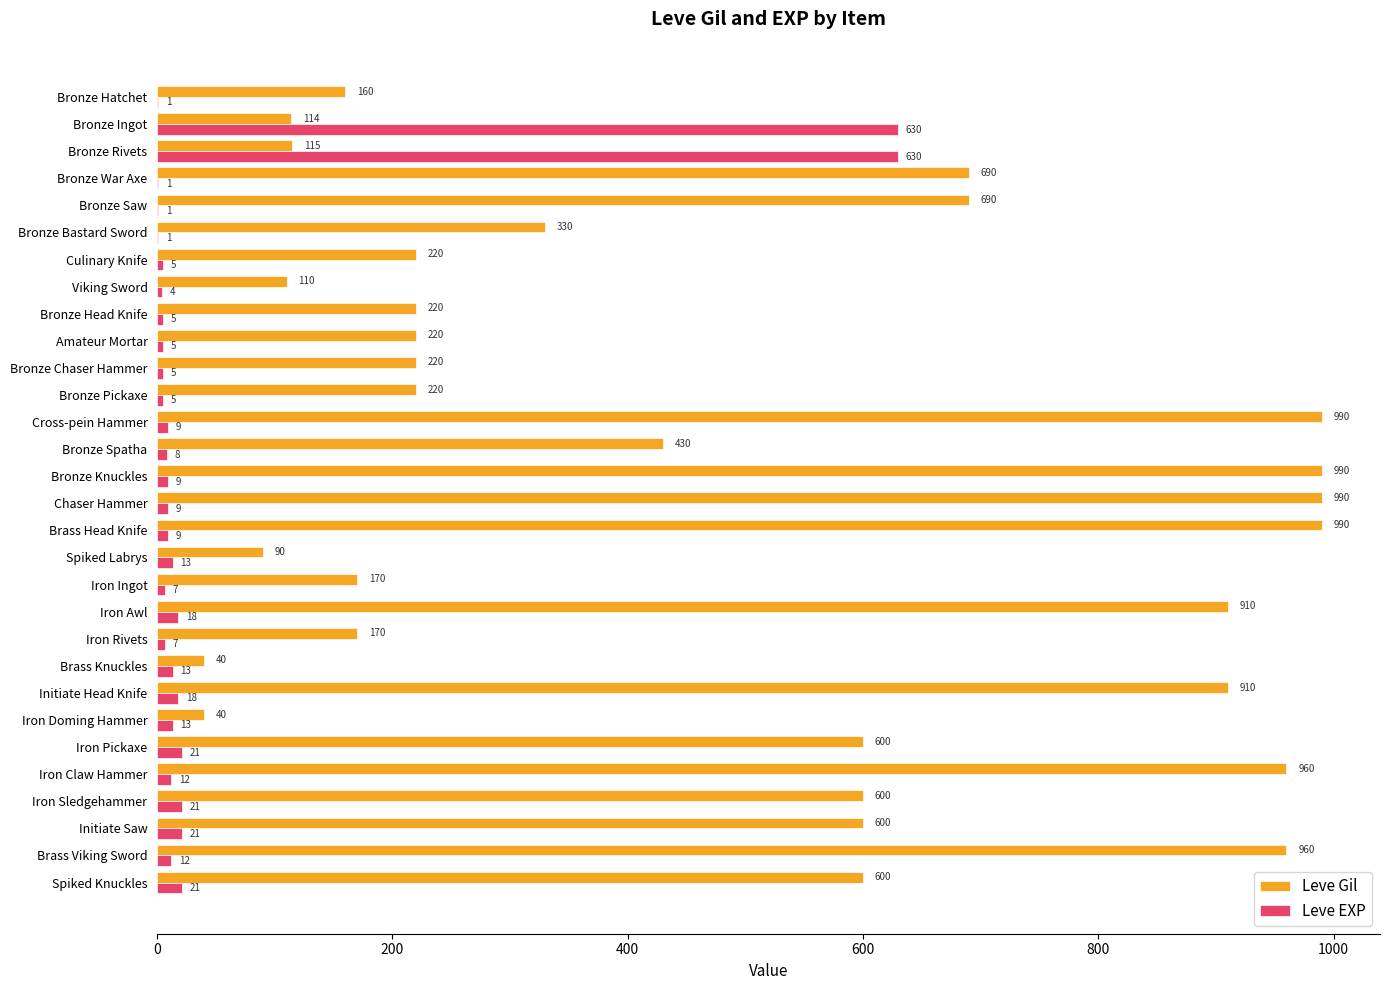

Which series changed the most between Bronze Head Knife and Initiate Head Knife?

Leve Gil